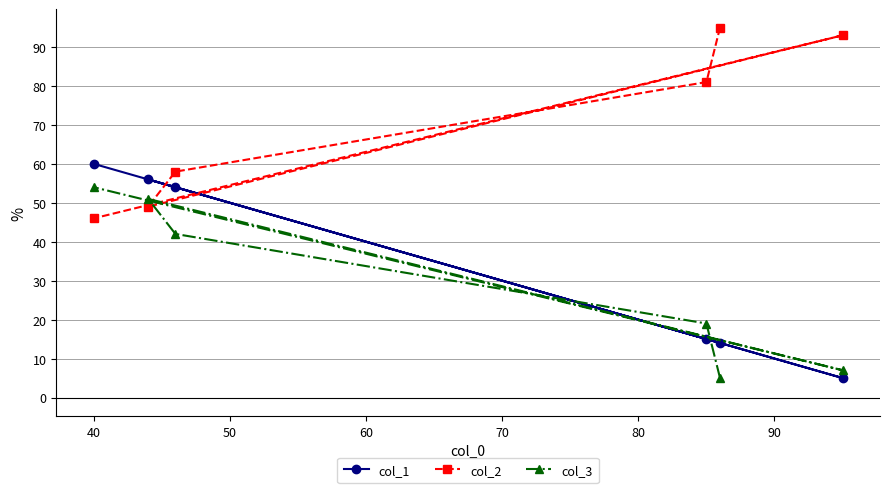

Does the chart have visible grid lines?

Yes